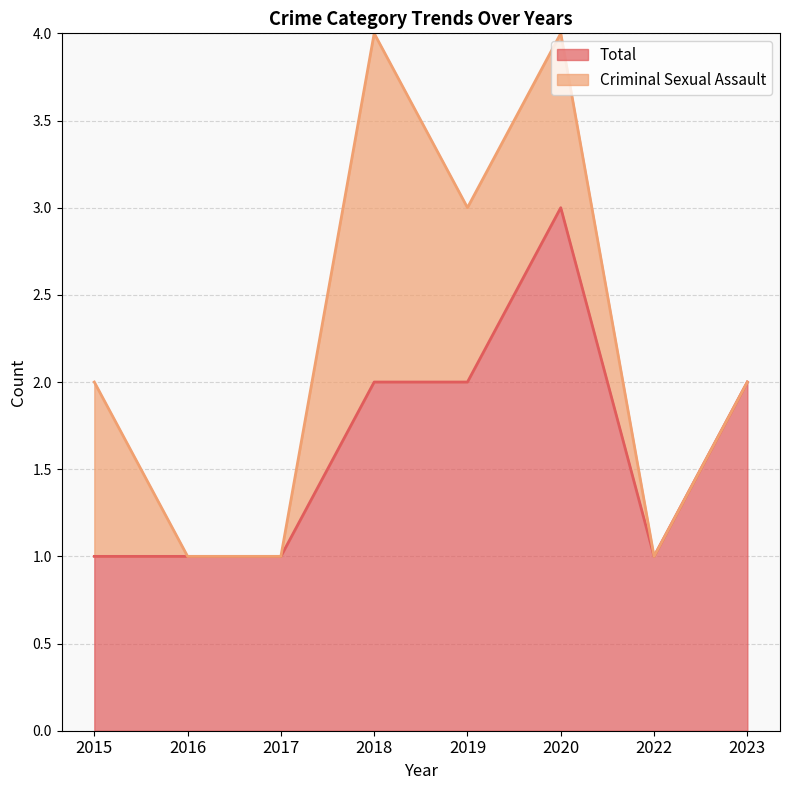

At which label does the data first exceed 2?

2020